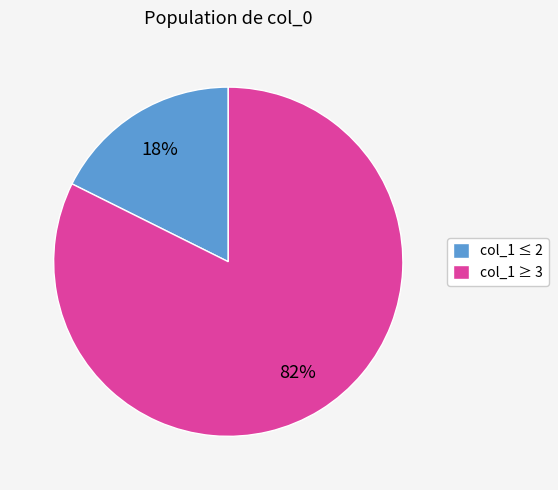

To the nearest percent, what percentage of the pie is col_1 ≤ 2?

18%